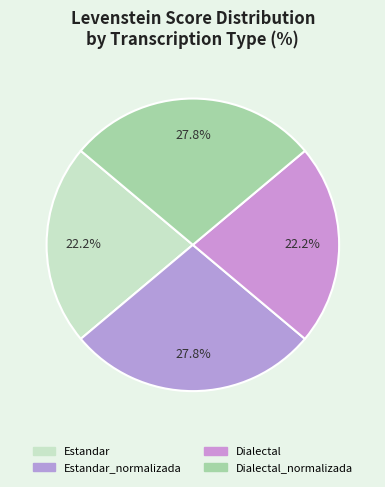

Which slice is the smallest?

Estandar